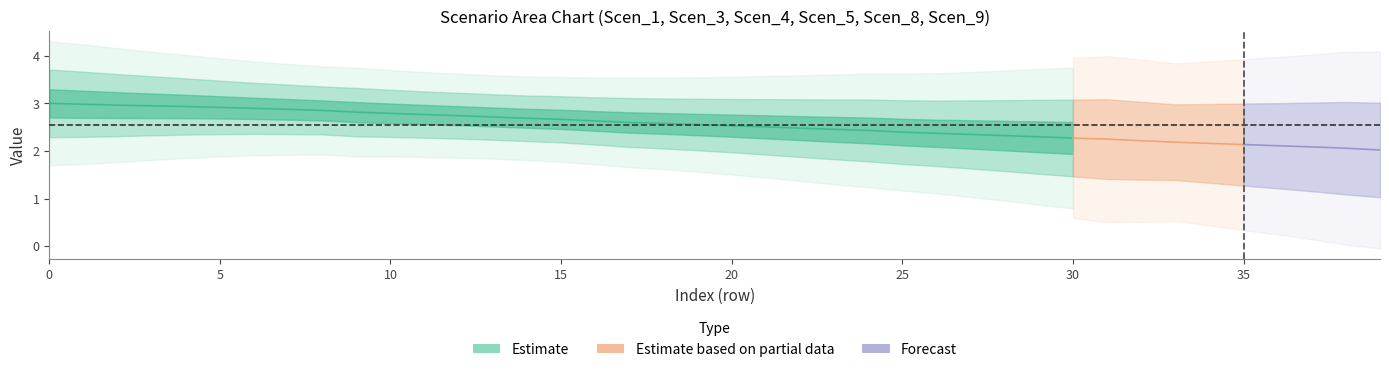

Where do Scen_9 and Scen_4 first cross each other?

4 and 5